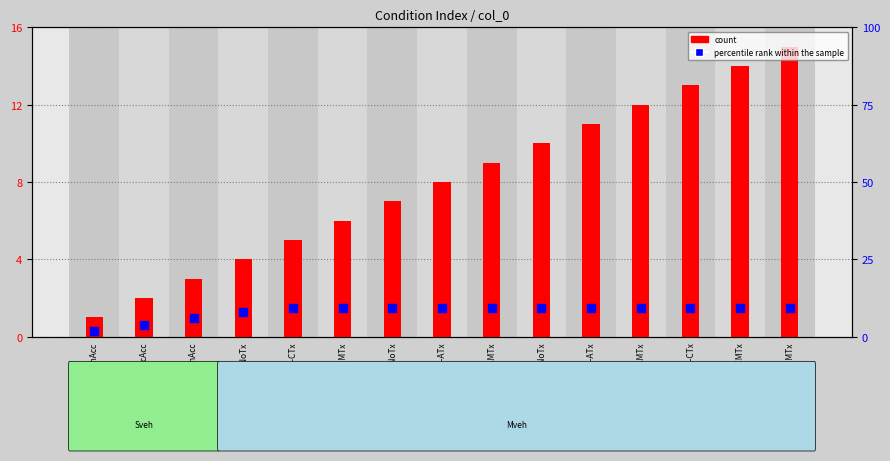

What is the total value across all series at Mveh-AccAcc-ATx?

9.5